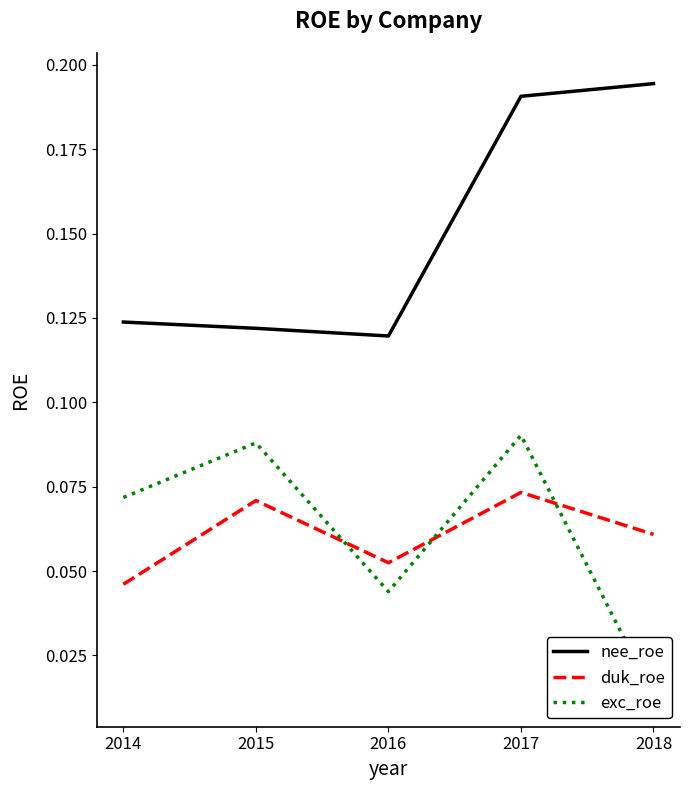

At which label does duk_roe reach its minimum?

2014